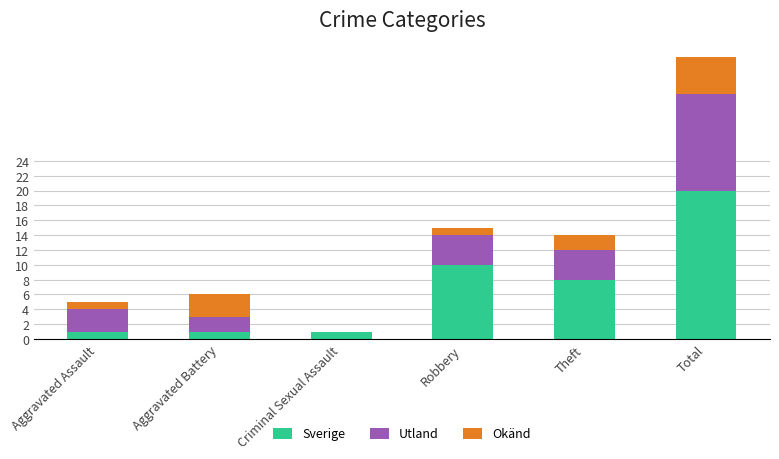

Are the bars grouped side by side (vs. stacked)?

No